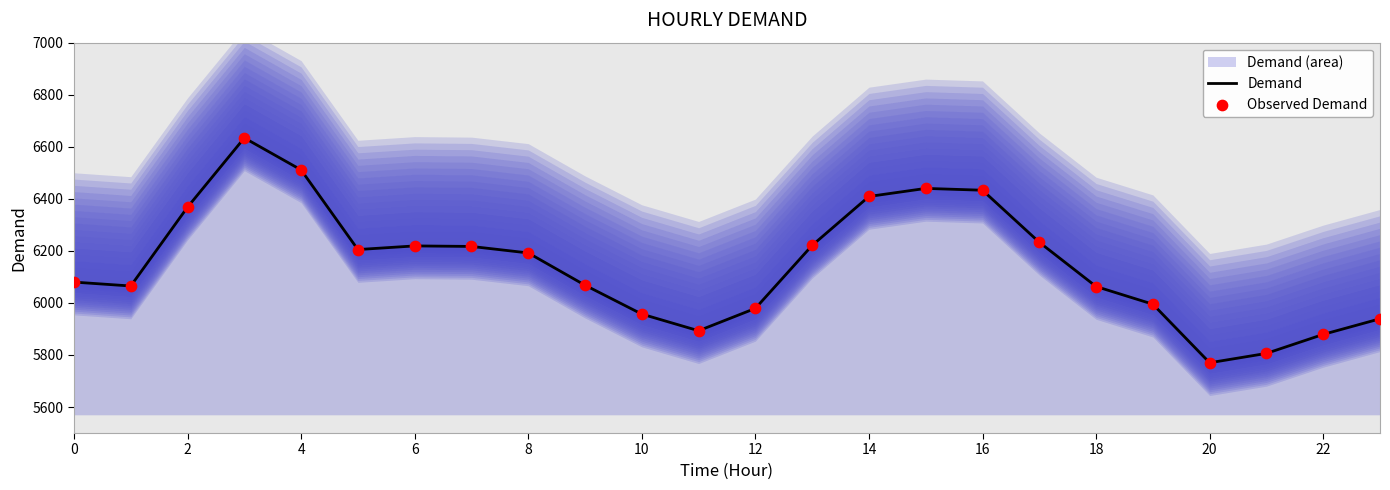

Which series reaches the minimum Y coordinate?

Demand